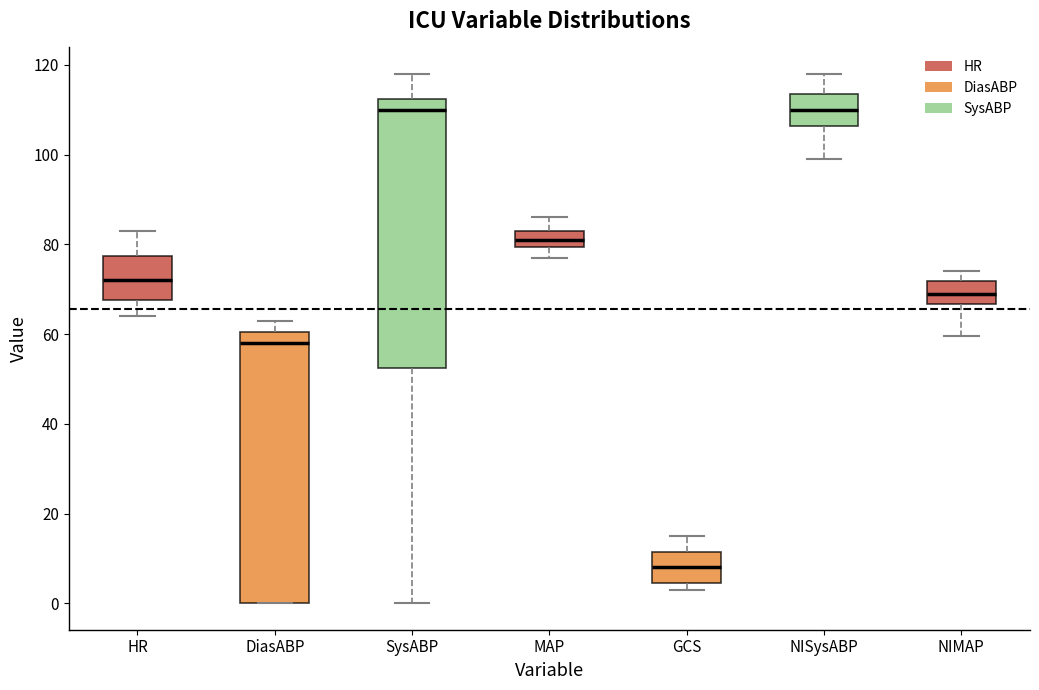

Reading left to right, transcribe this box plot: for each box, give where its median line is, the range the box spans, and where its two whiskers end, as read against the y-axis. The values are not printed on the chart, so give them approximately, as read against the axis.

HR: median 72, box 68 to 78, whiskers 64 to 84
DiasABP: median 58, box 0 to 60, whiskers 0 to 64
SysABP: median 110, box 52 to 112, whiskers 0 to 118
MAP: median 82, box 80 to 84, whiskers 78 to 86
GCS: median 8, box 4 to 12, whiskers 4 (just below the box's lower edge) to 16
NISysABP: median 110, box 106 to 114, whiskers 100 to 118
NIMAP: median 70, box 66 to 72, whiskers 60 to 74